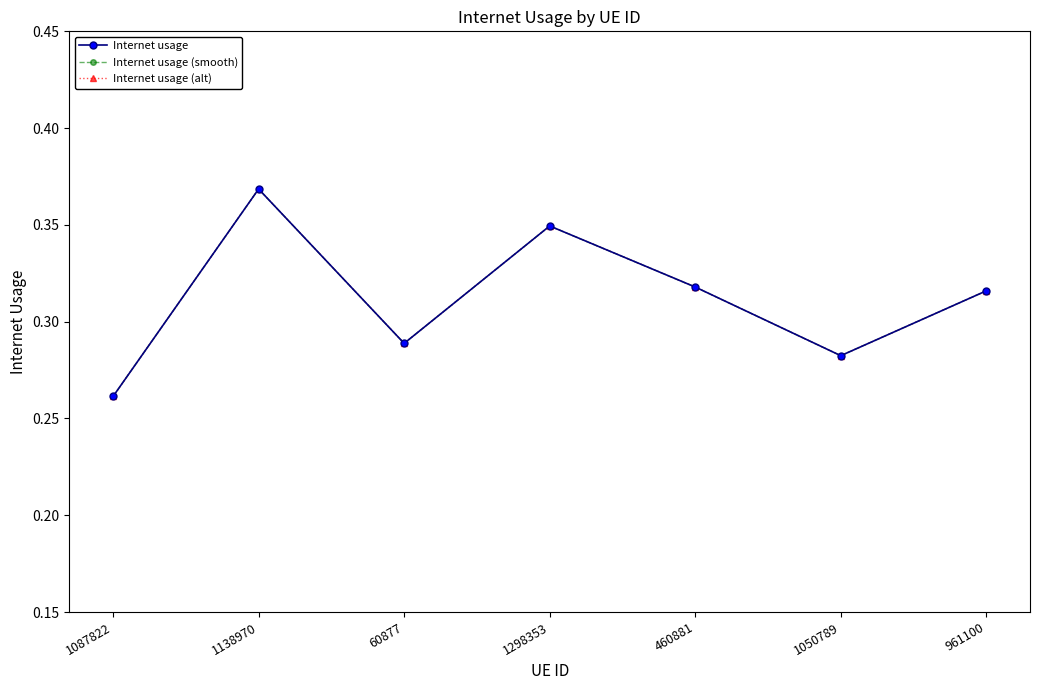

Is the value of Internet usage at 1050789 greater than the value of Internet usage (alt) at 60877?

No